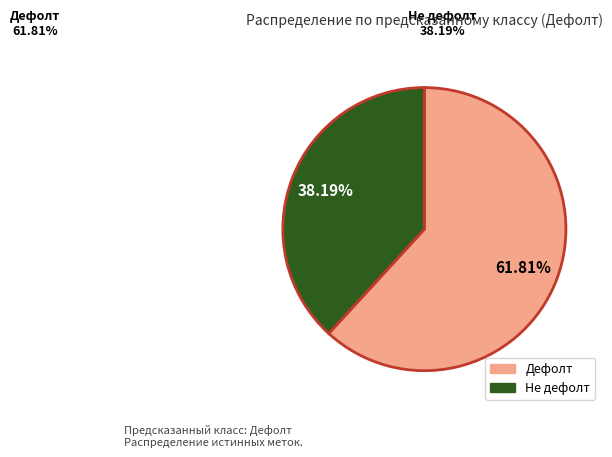

Is there a majority slice in this chart?

Yes